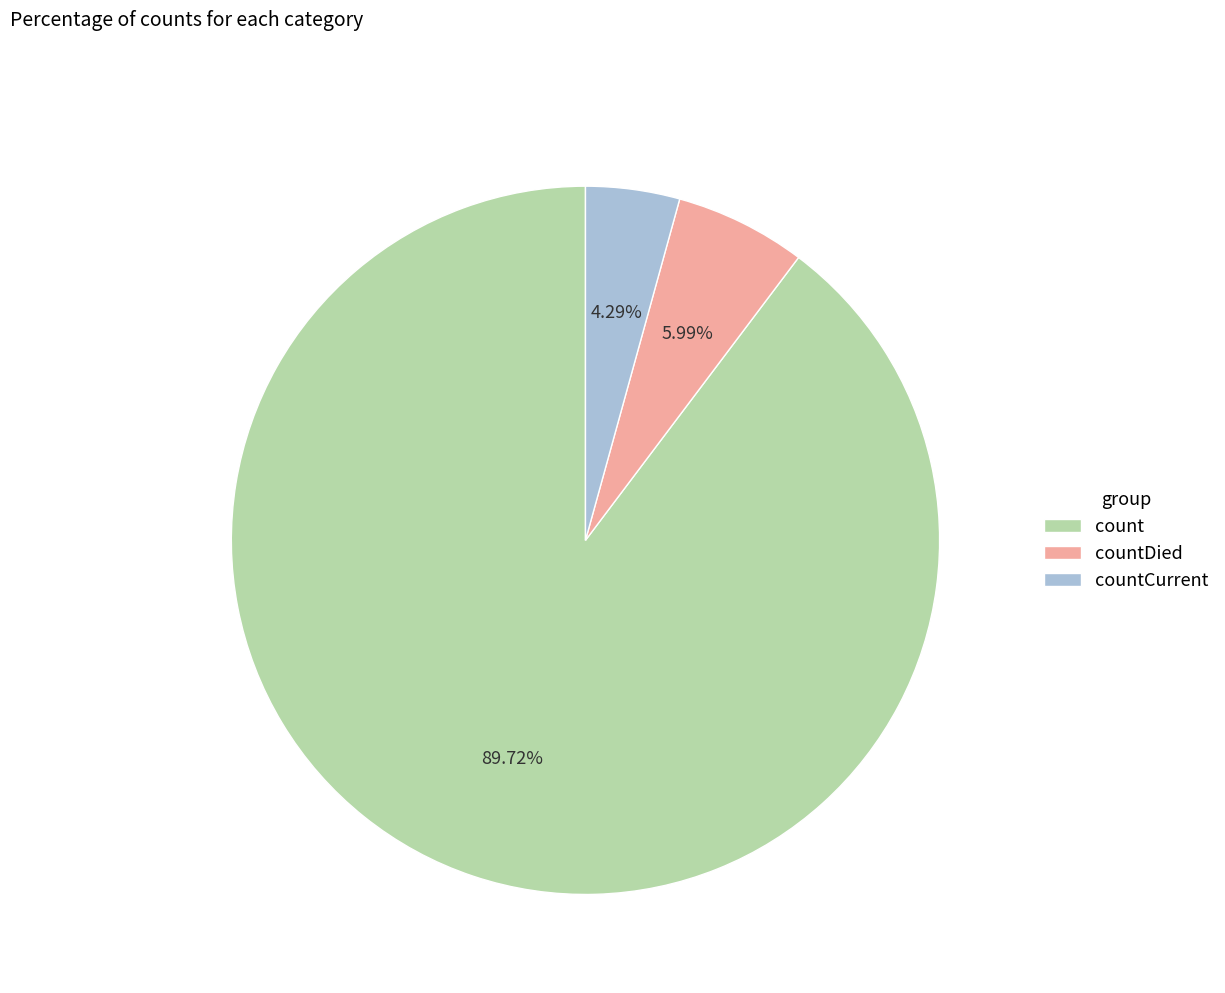

To the nearest percent, what is the difference between the largest and smallest slice percentages?

85%